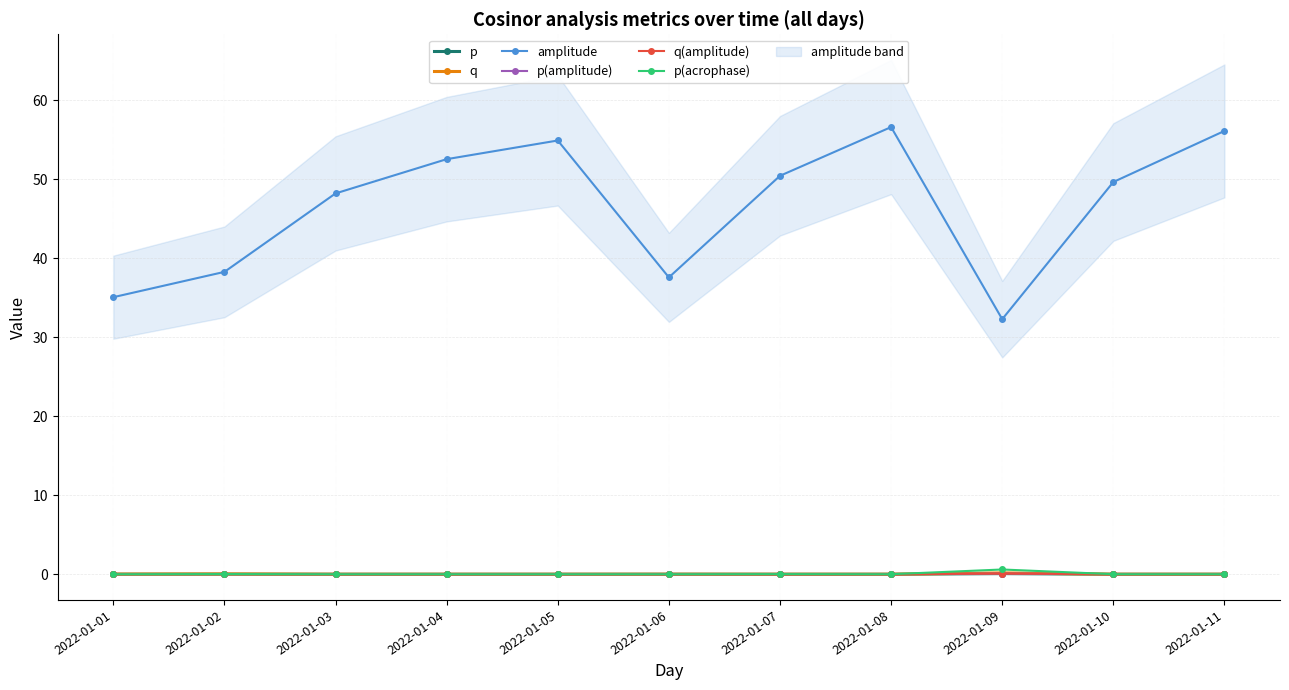

What is the difference between the maximum and minimum values in the p(amplitude) series?

0.1